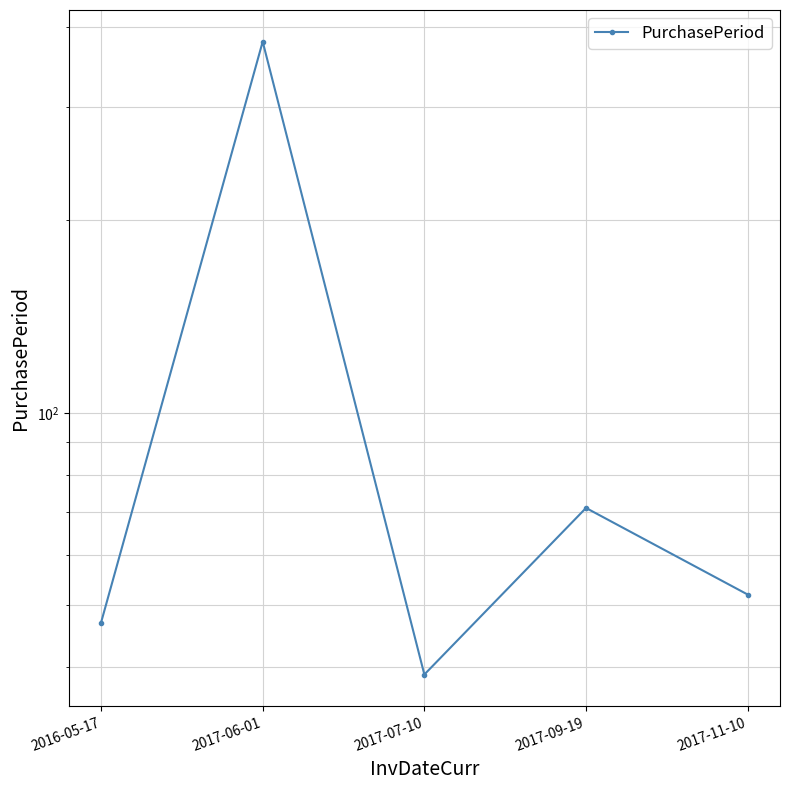

What is the difference between the second highest and second lowest values?

24